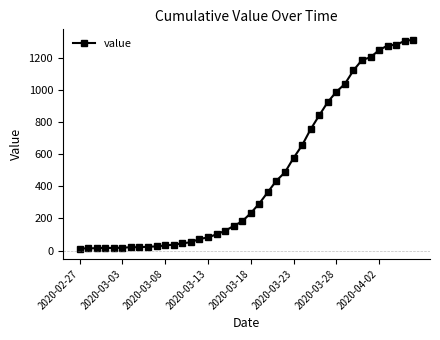

What is the average value?

465